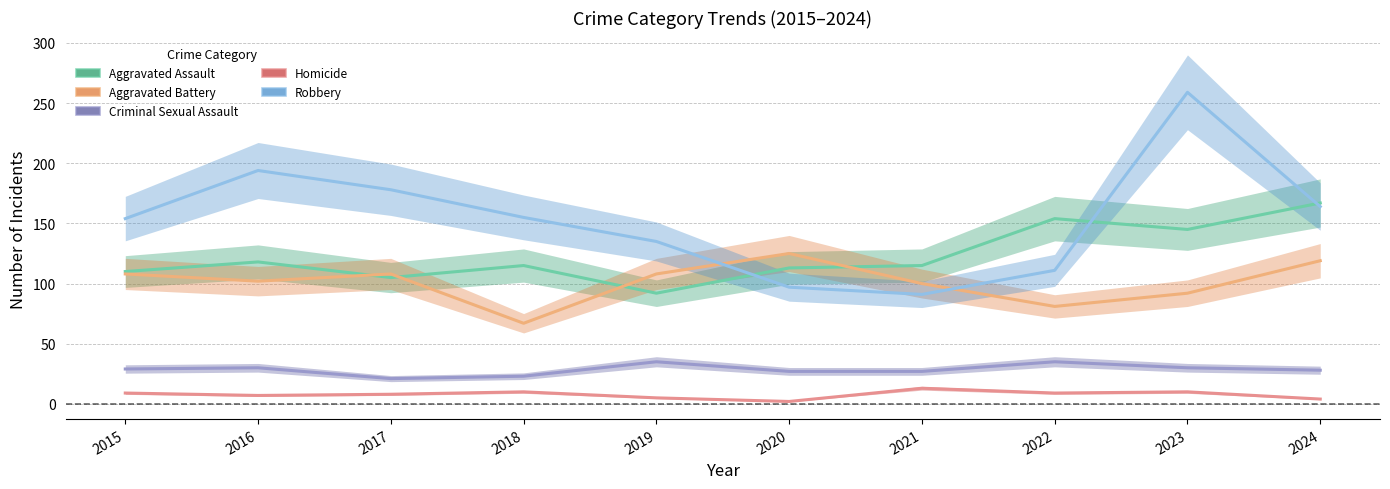

What is the difference between the maximum and second lowest values in the Robbery series?

162